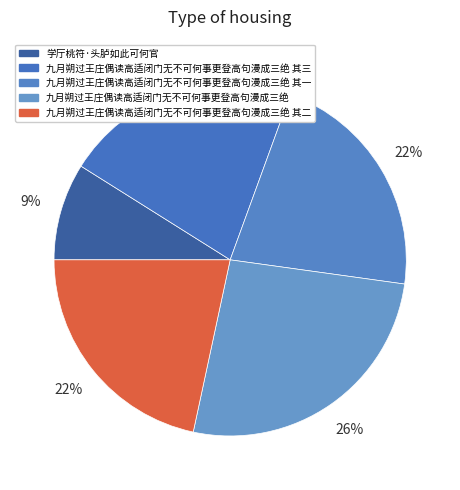

Which has a higher value, 九月朔过王庄偶读高适闭门无不可何事更登高句漫成三绝 or 九月朔过王庄偶读高适闭门无不可何事更登高句漫成三绝 其三?

九月朔过王庄偶读高适闭门无不可何事更登高句漫成三绝